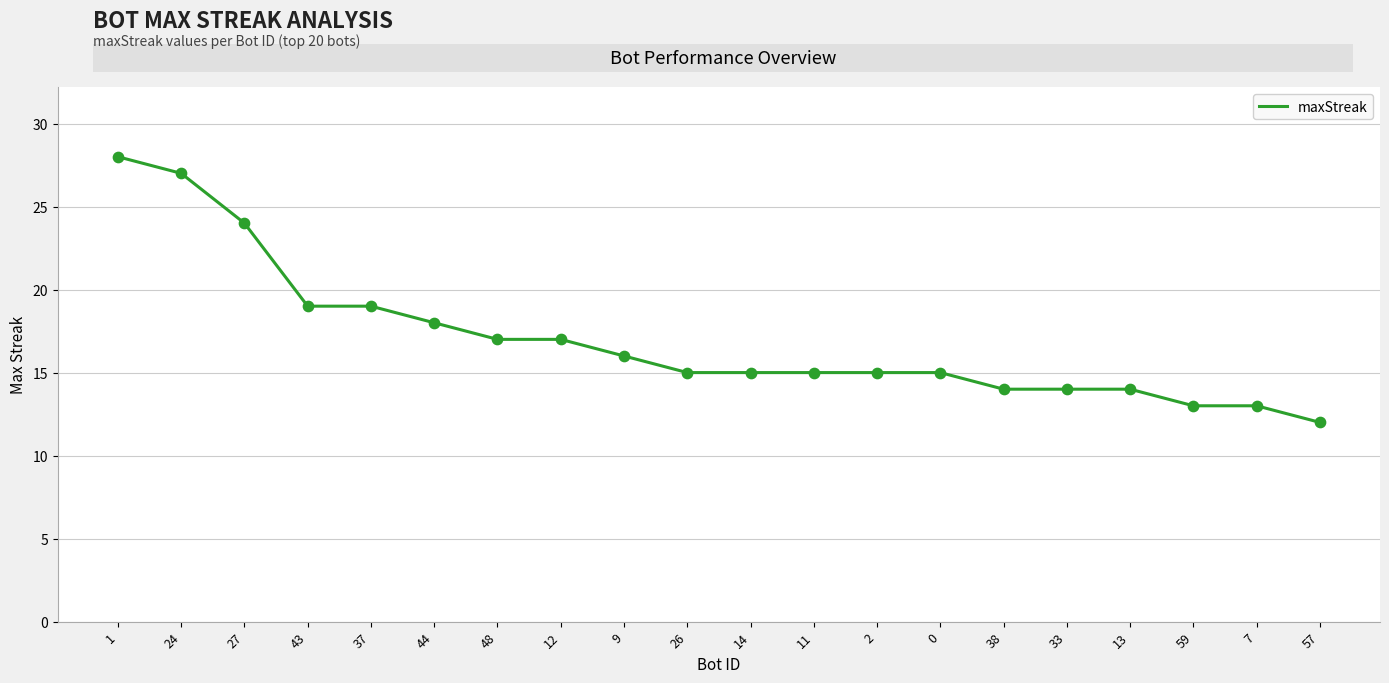

Approximately how many times larger is the value at 37 compared to 38?

1.4